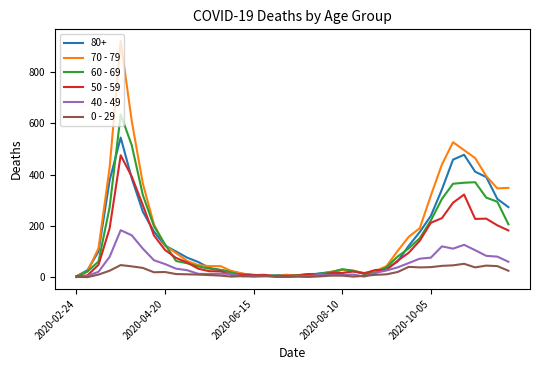

What is the maximum value shown in the chart?

920